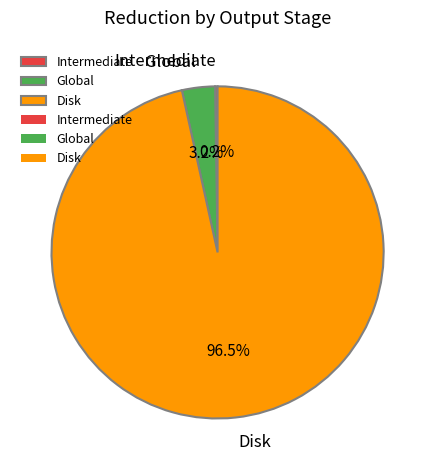

Which has a higher value, Global or Disk?

Disk